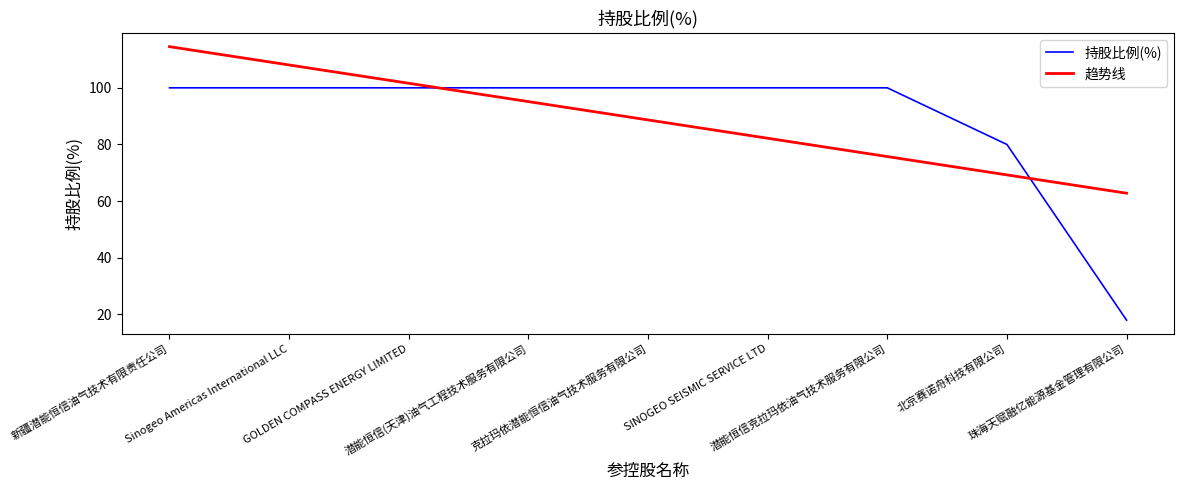

Which label corresponds to the largest value in the chart?

新疆潜能恒信油气技术有限责任公司